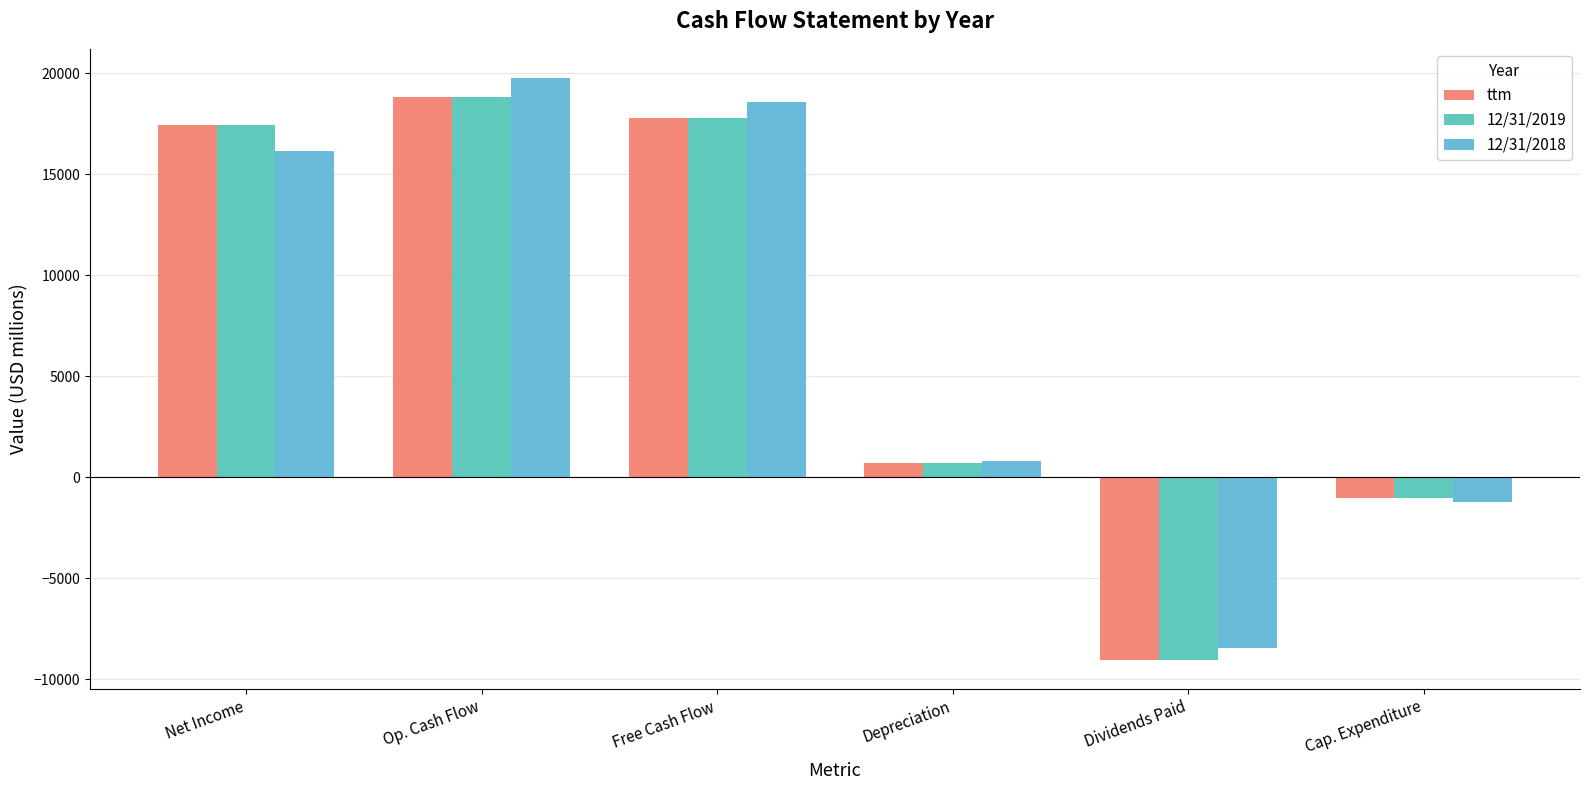

Reading left to right, what are all the values shown in this chart?

ttm: 17466	18832	17800	739	-9032	-1032
12/31/2019: 17466	18832	17800	739	-9032	-1032
12/31/2018: 16151	19775	18584	816	-8419	-1191